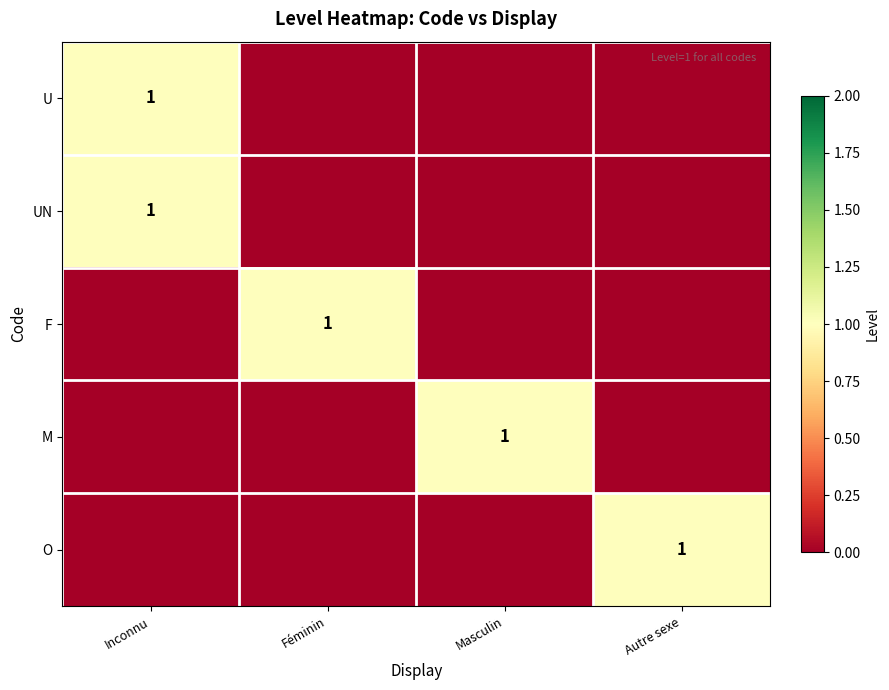

Is it true that O equals 2 at Autre sexe?

False